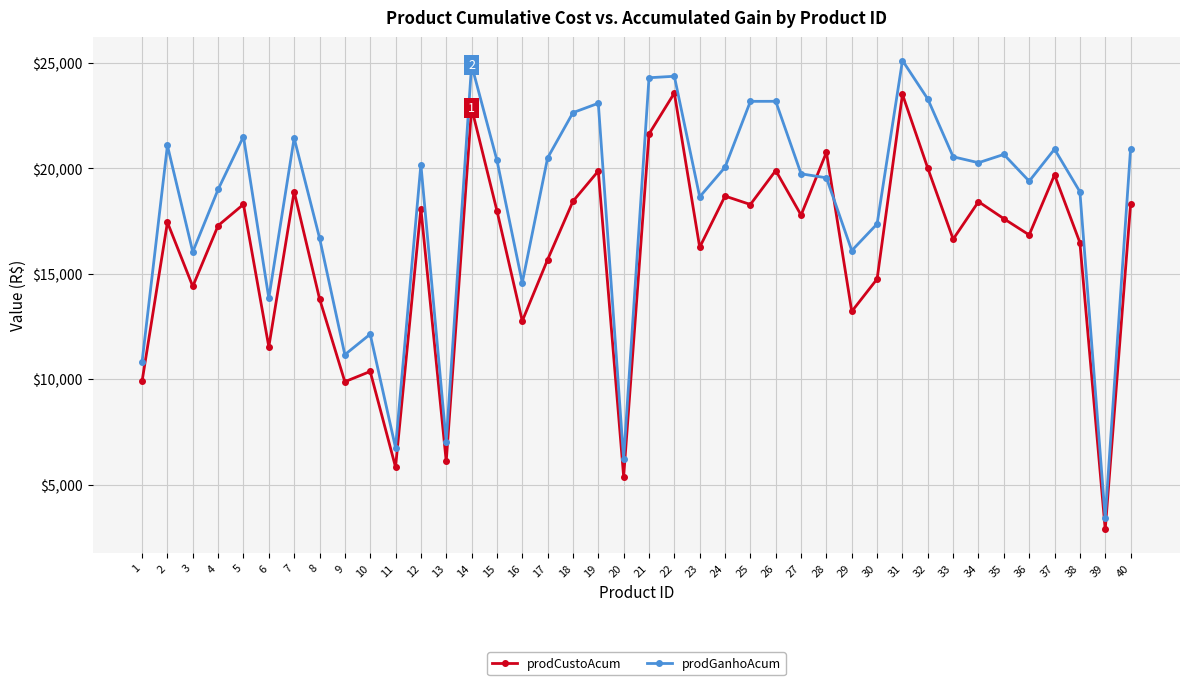

Where does the prodCustoAcum series first go above 17608?

5